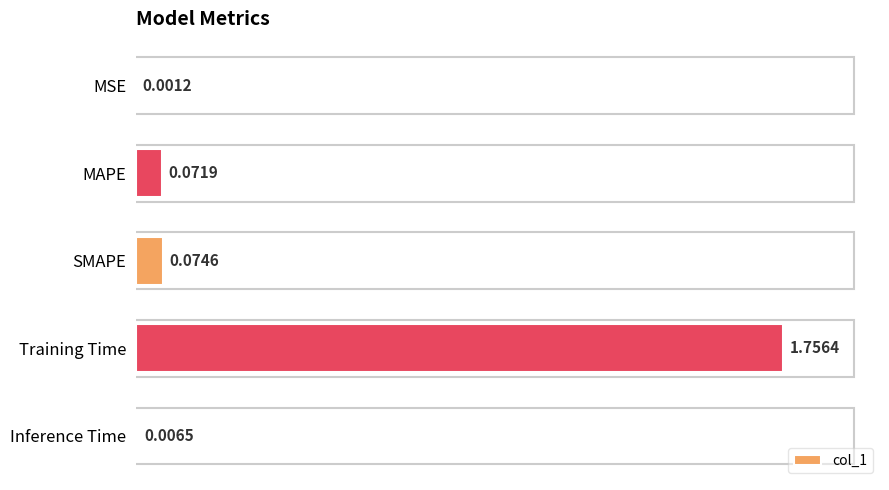

What is the sum of all values?

1.9